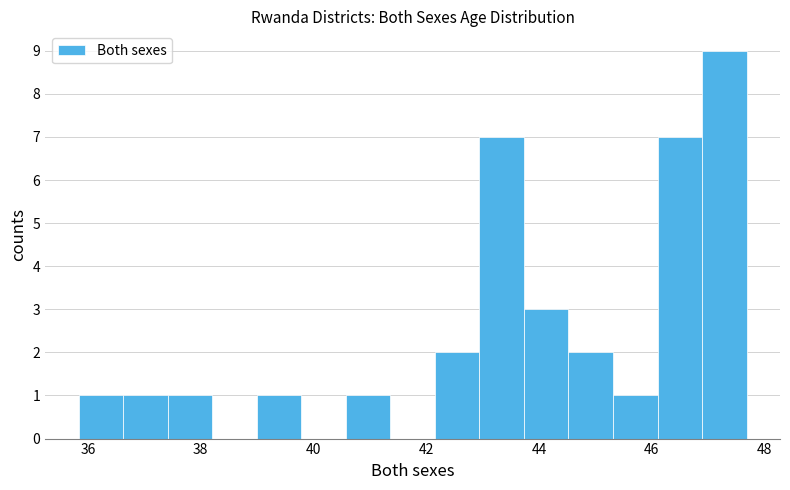

Read against the x-axis, roughly where is the centre of the tallest bar?

47.2